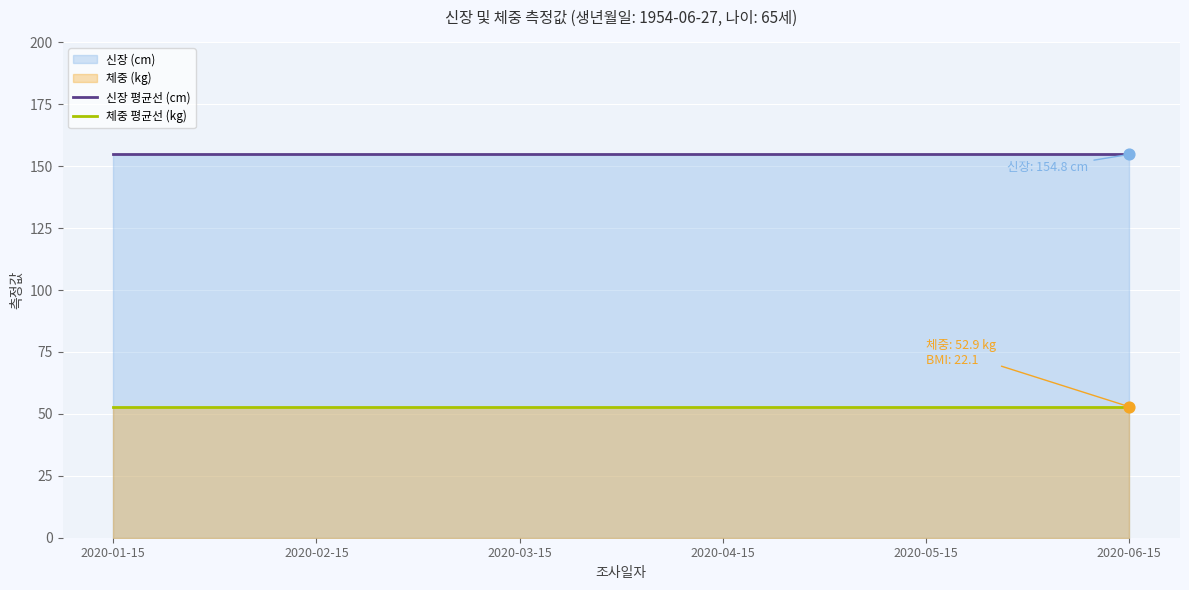

Which series contains the lowest Y value?

체중 평균선 (kg)